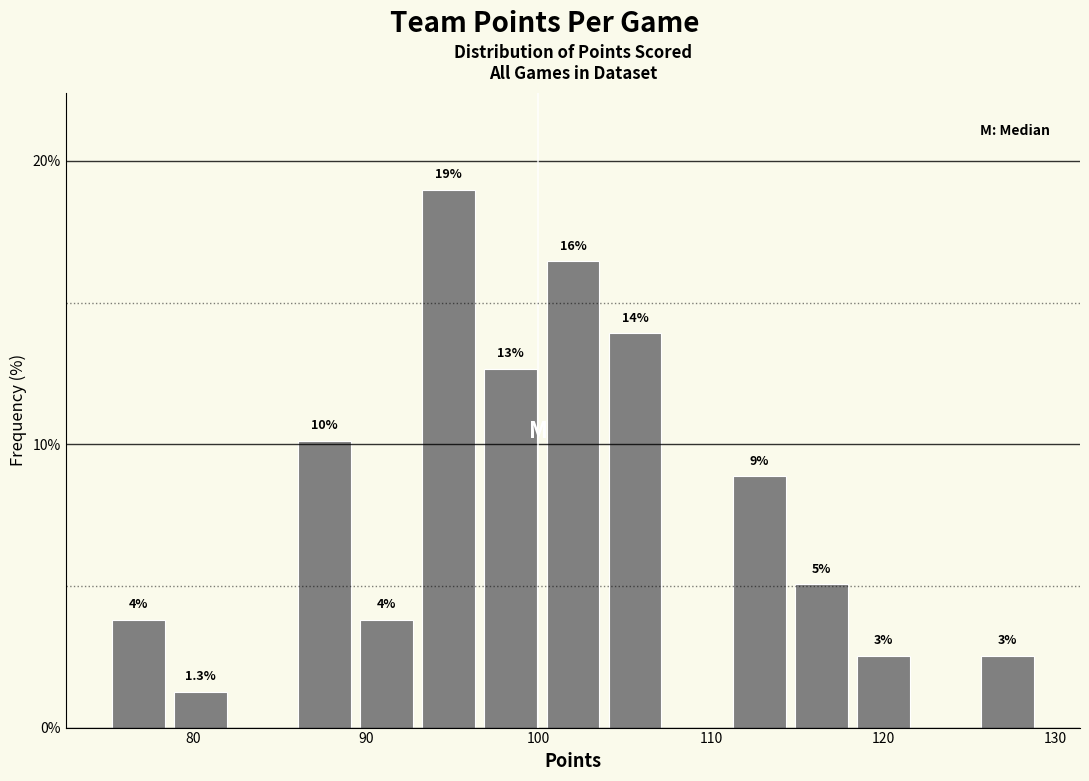

Read against the x-axis, roughly where is the centre of the tallest bar?

95